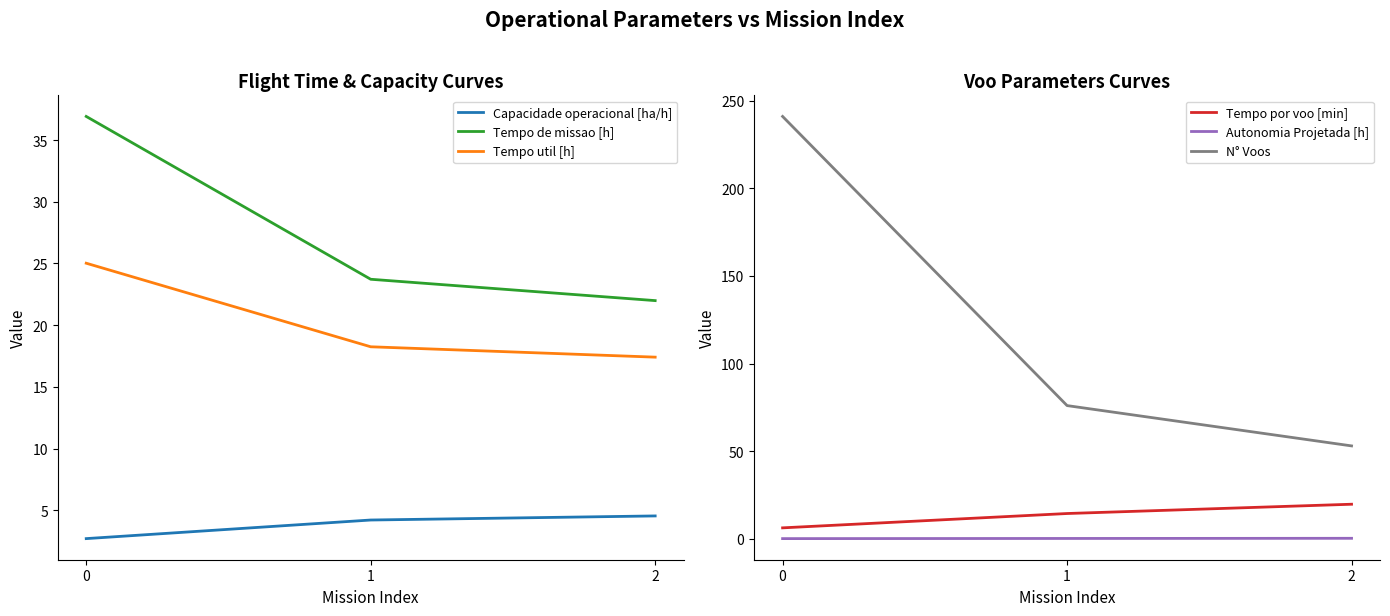

What is the difference between the second highest and minimum values in the Capacidade operacional [ha/h] series?

1.5